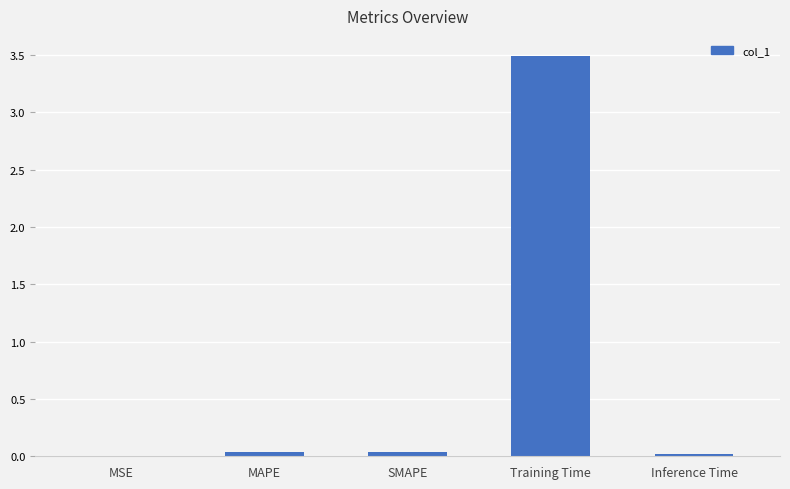

Is it true that the value at Training Time is 3.5?

True